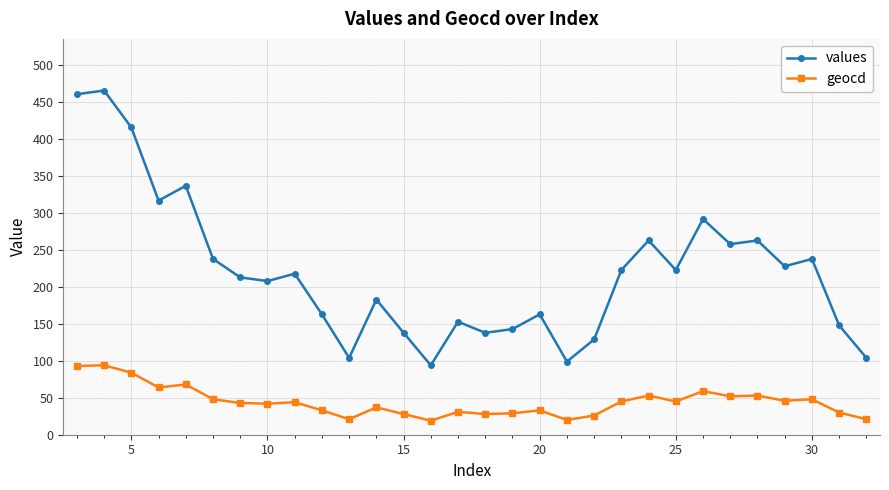

Rank the series by their average value, from highest to lowest.

values, geocd